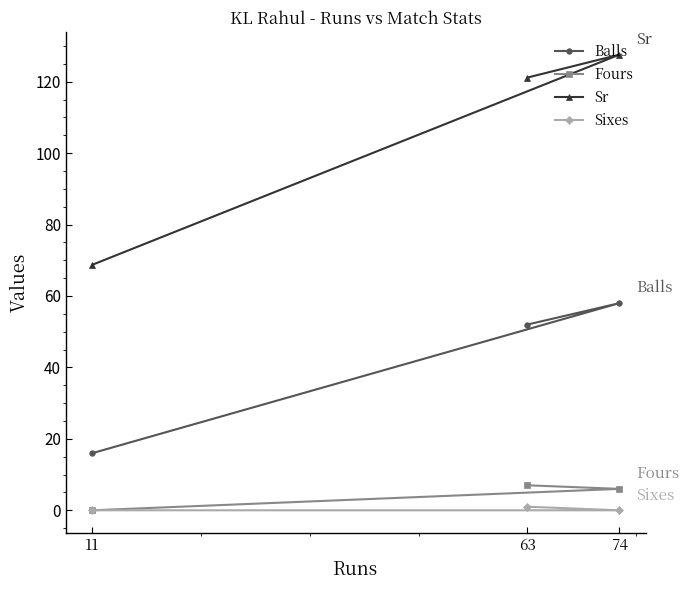

At which category is the sum across all series the highest?

74